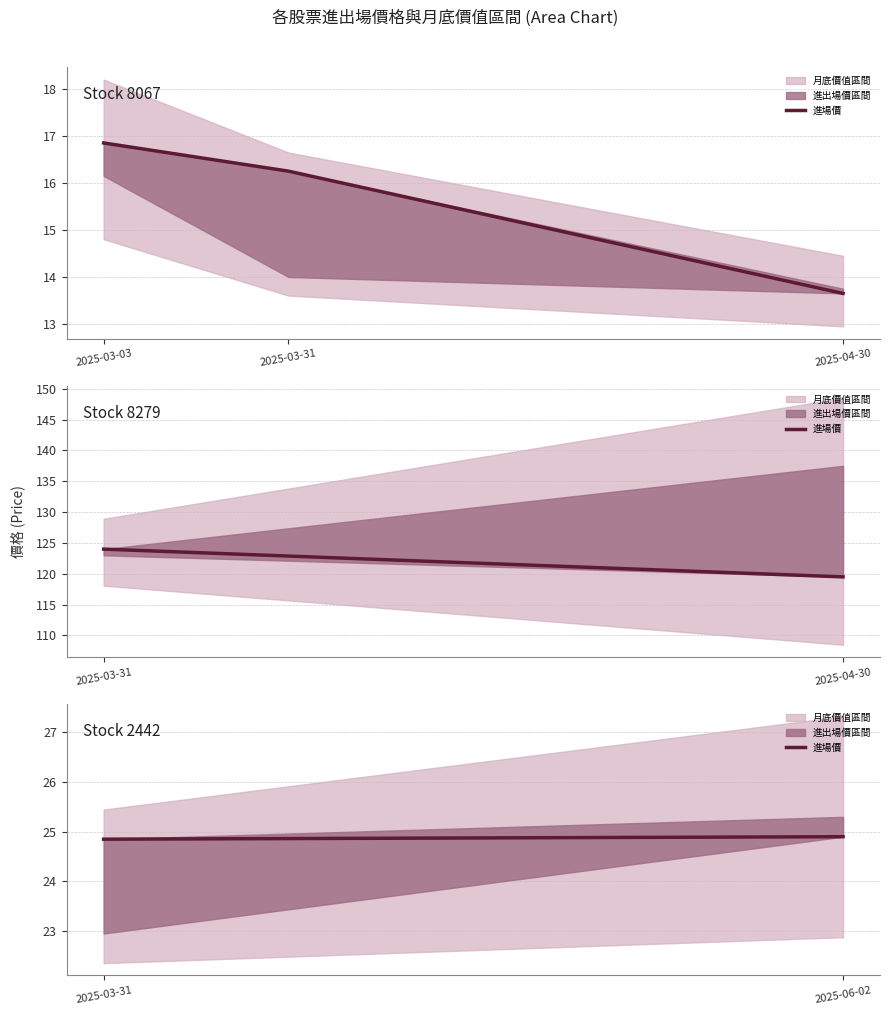

Count the values in the range 24 to 25.

2